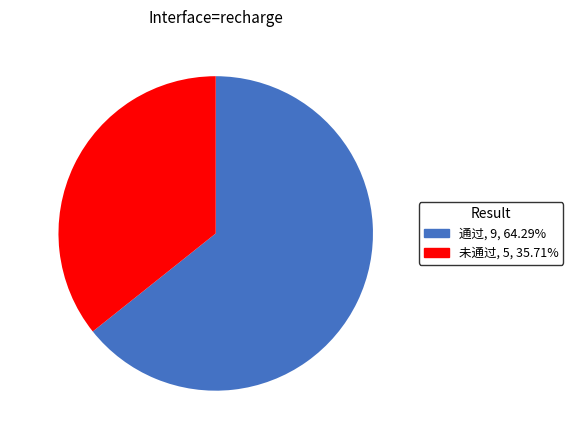

Combined, do 通过 and 未通过 account for over 50%?

Yes